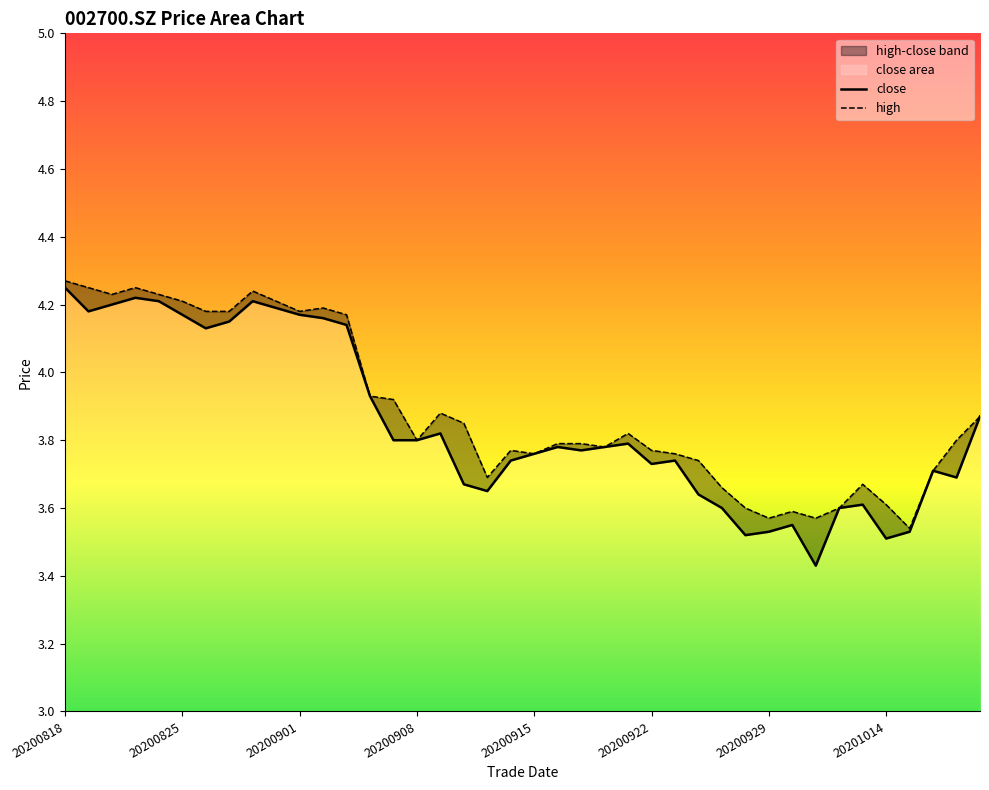

Which series has the largest range (max minus min)?

close